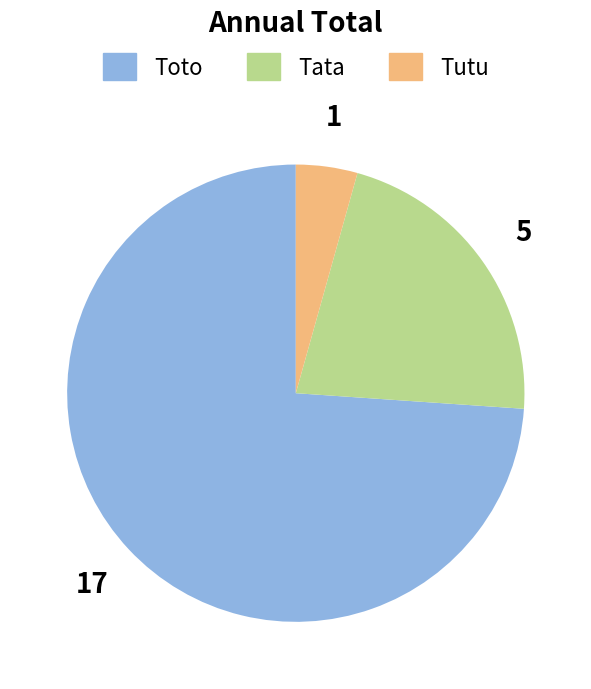

Which category has the smallest portion of the pie?

Tutu